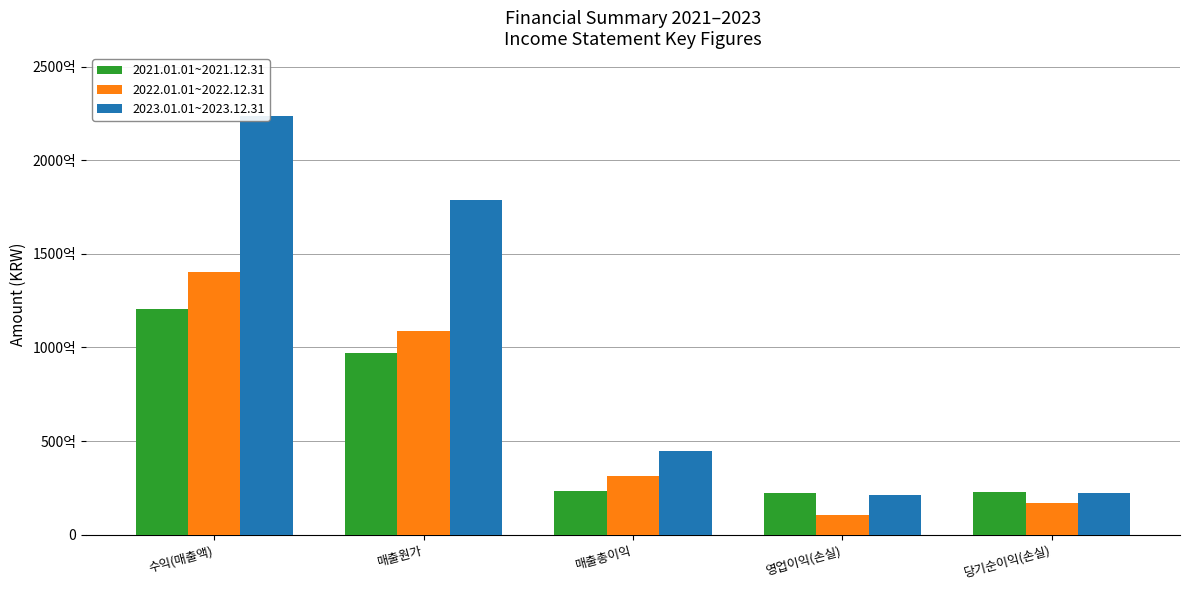

What position from the right is 영업이익(손실)?

2